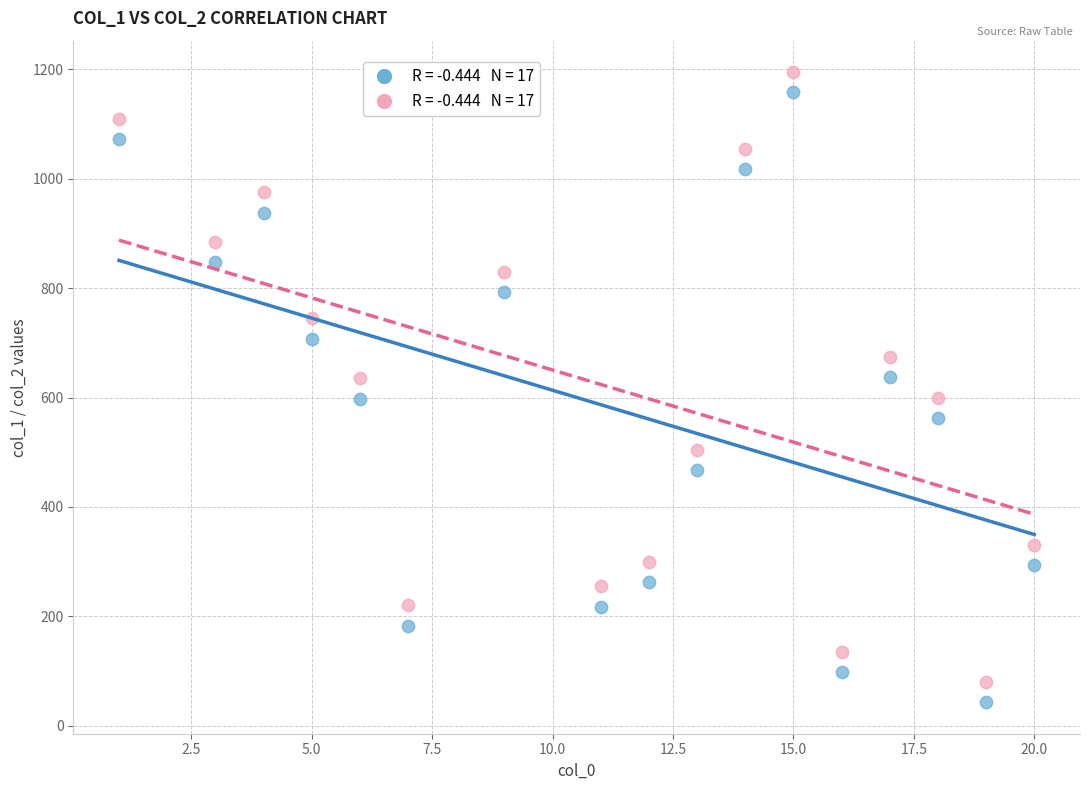

Across all data points, what is the range of X values (max minus min)?

19